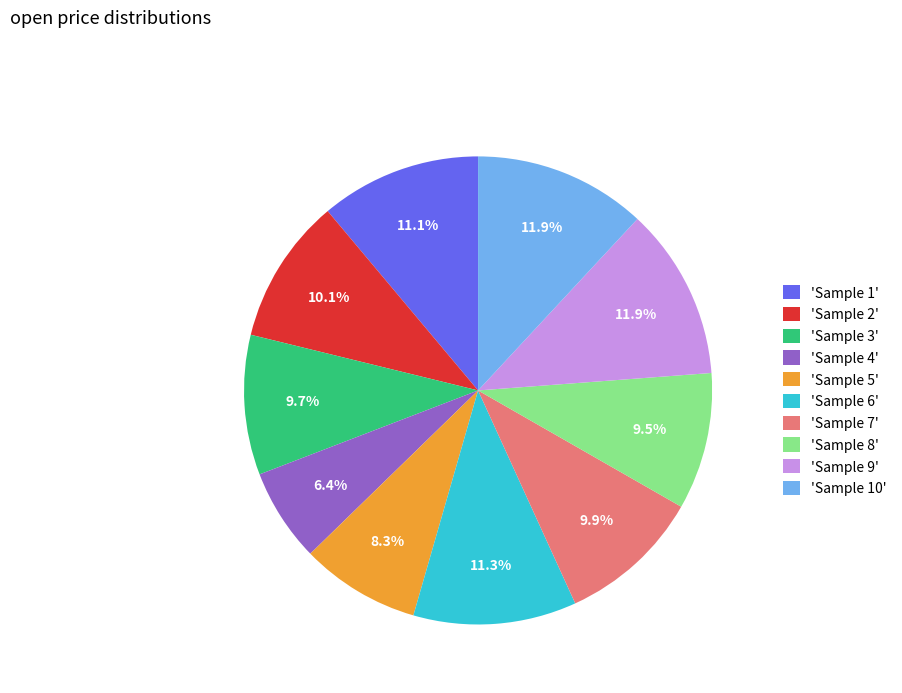

How many slices are in this pie chart?

10